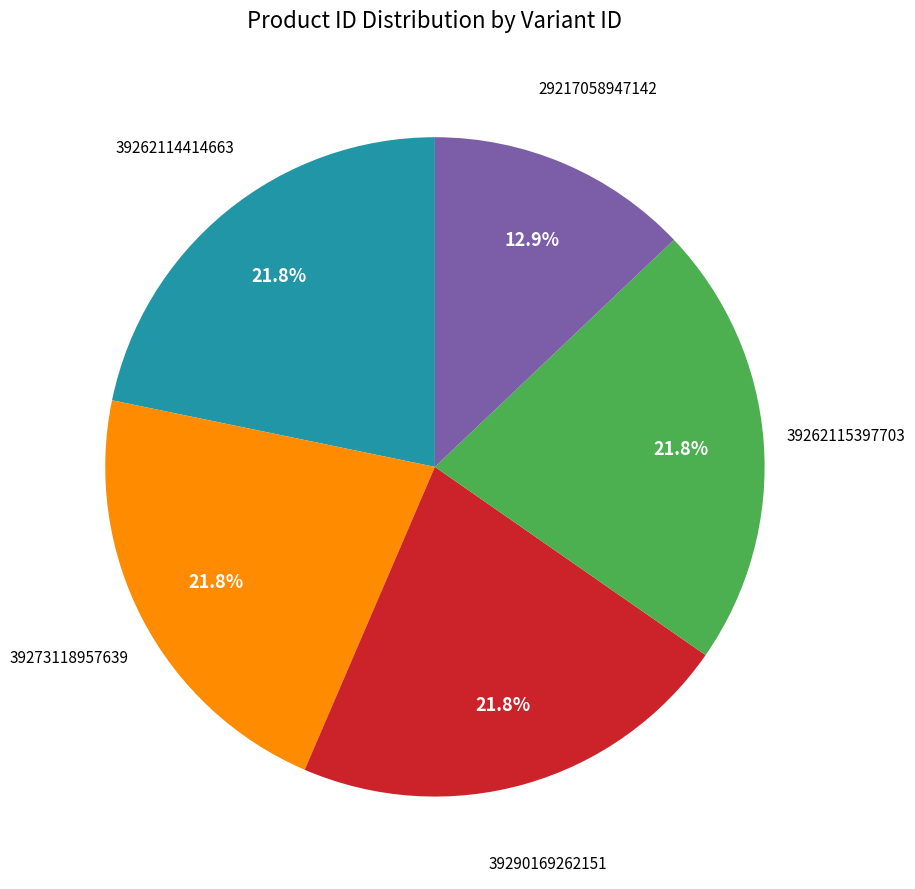

Is there any slice that represents more than half of the pie?

No